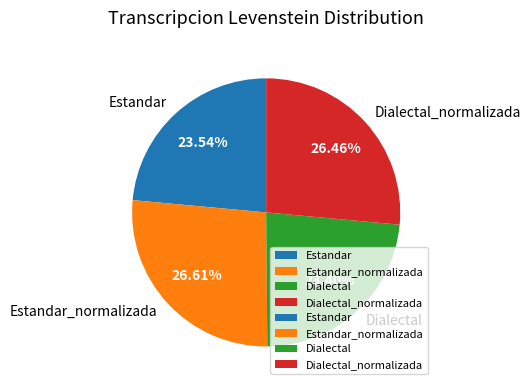

What is the ratio of the value at Estandar to the value at Estandar_normalizada?

0.9